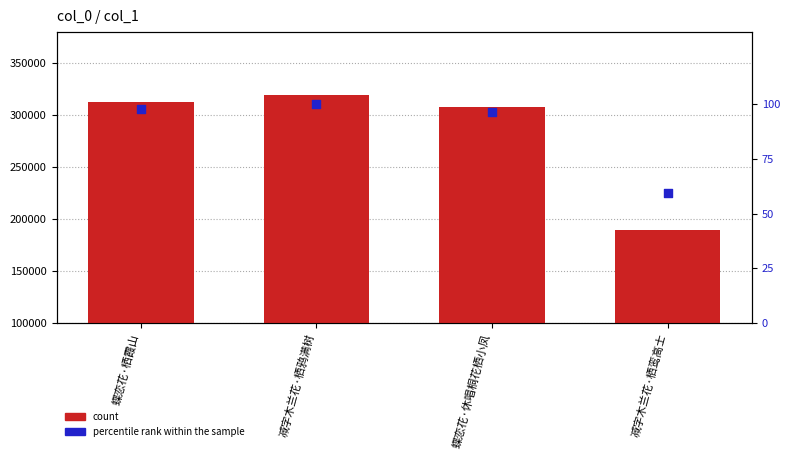

Which series has the largest total across all categories?

count